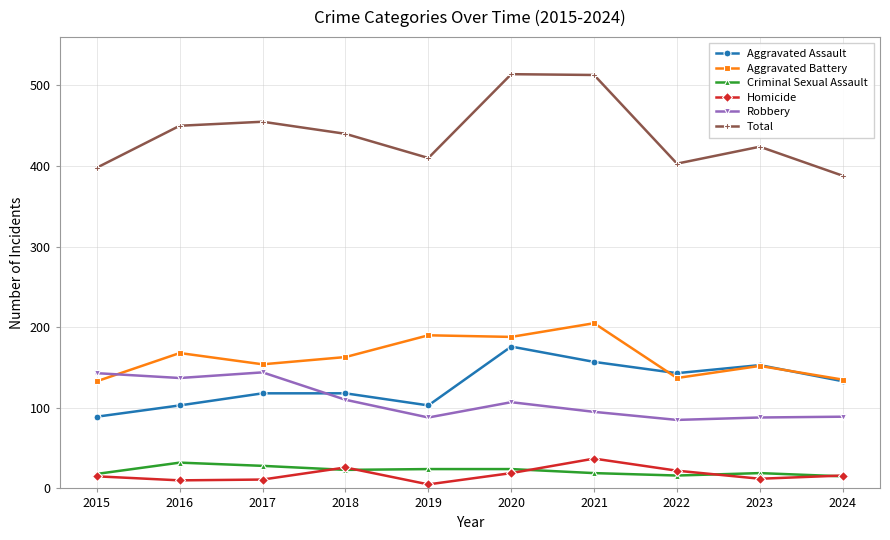

How many distinct data groups are displayed?

6